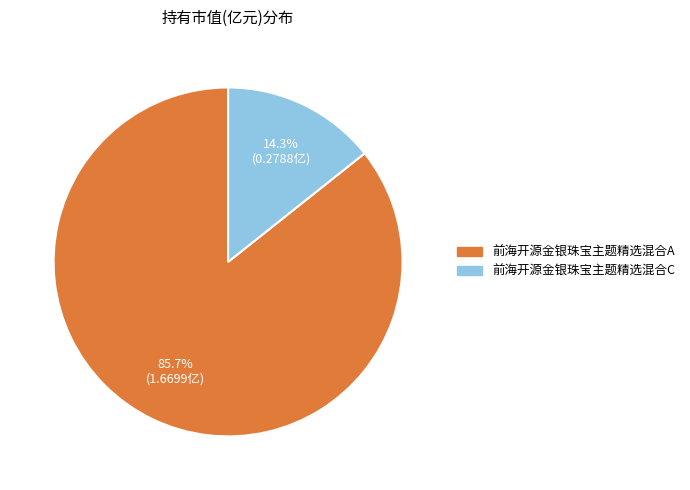

Do 前海开源金银珠宝主题精选混合A and 前海开源金银珠宝主题精选混合C together represent more than half of the pie?

Yes